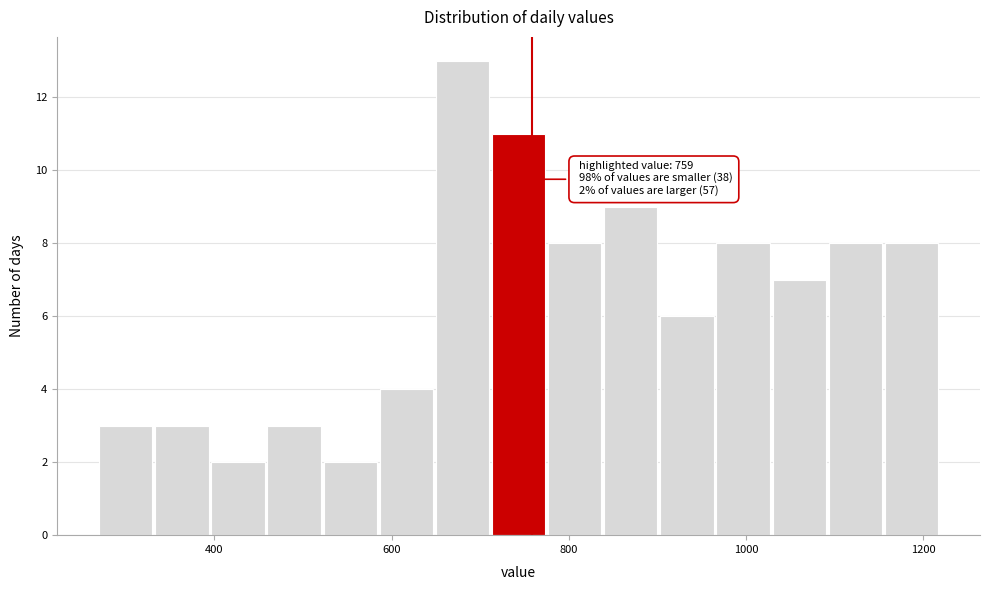

Around what value on the x-axis is the tallest bar? Give the approximate position of its centre, as read against the axis.

680